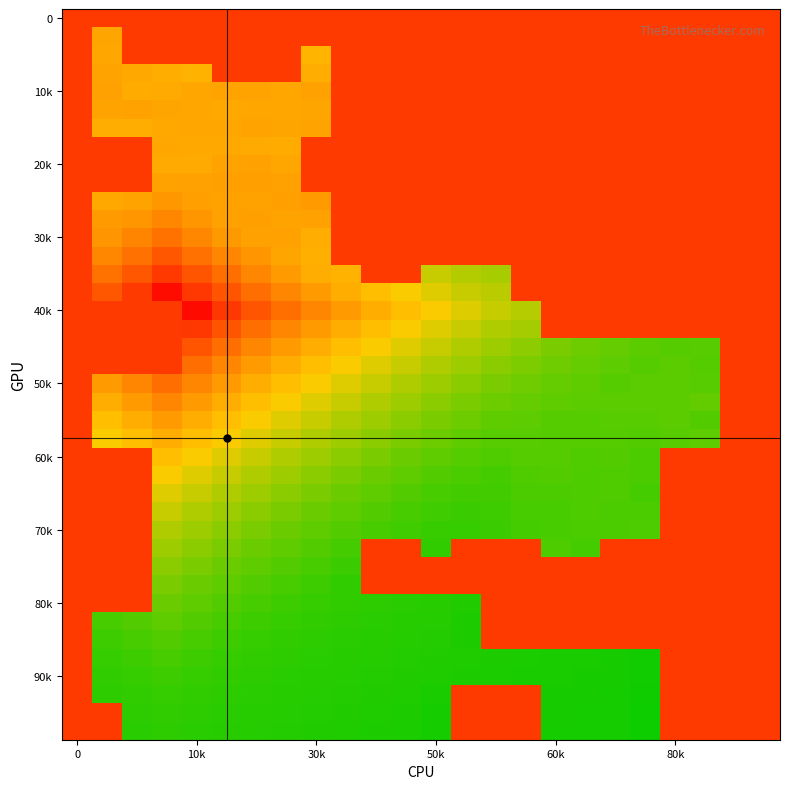

At how many categories does at least one series exceed 14?

24